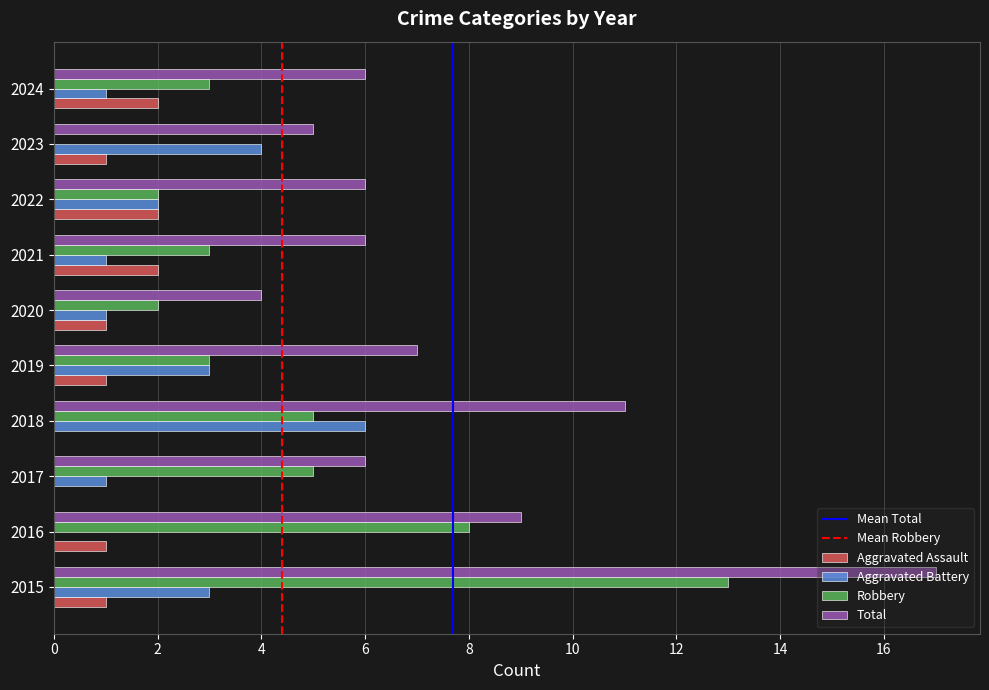

At which category is the sum across all series the highest?

2015